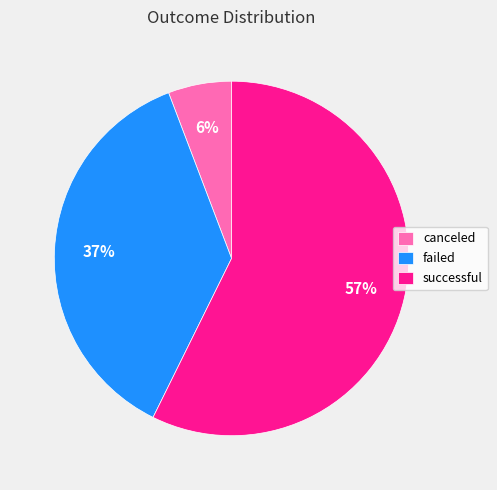

To the nearest percent, what is the combined percentage of canceled and successful?

63%